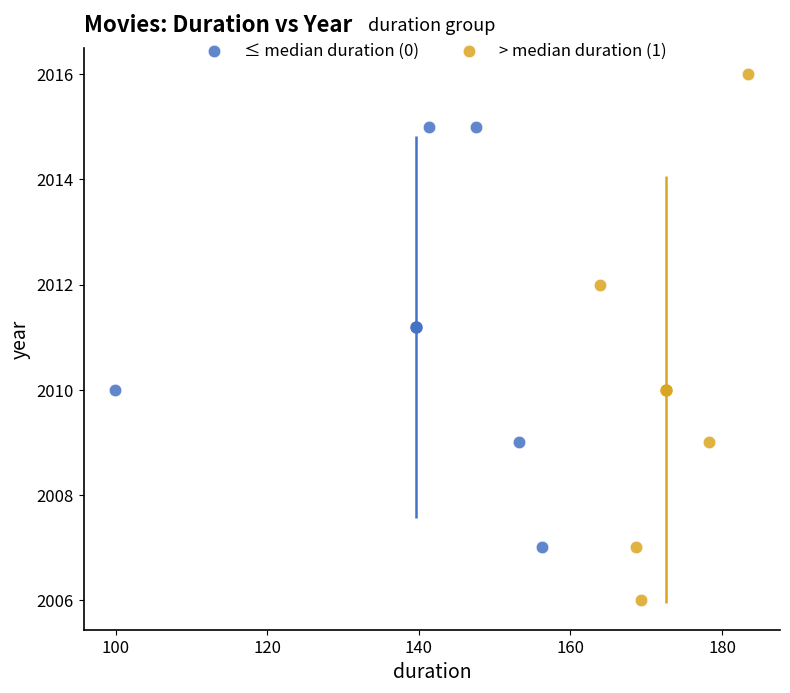

Which series reaches the maximum Y coordinate?

> median duration (1)